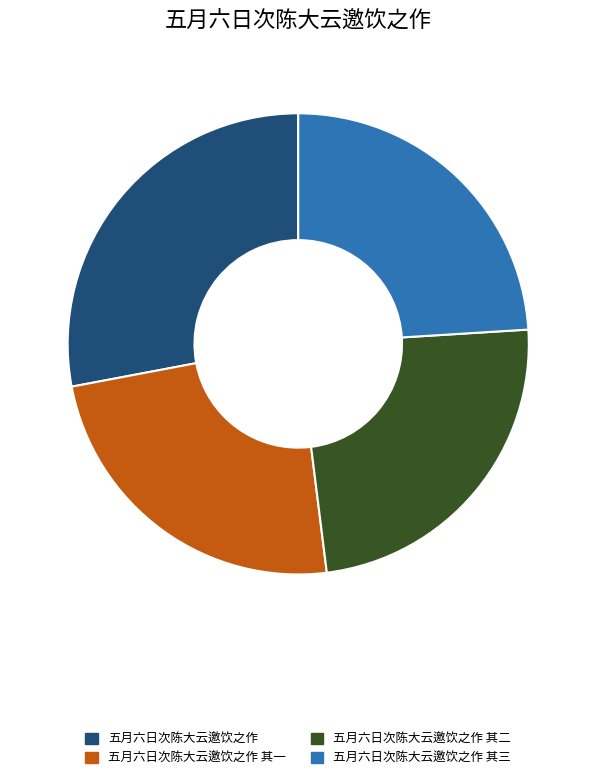

Does 五月六日次陈大云邀饮之作 其一 account for over 50% of the chart?

No